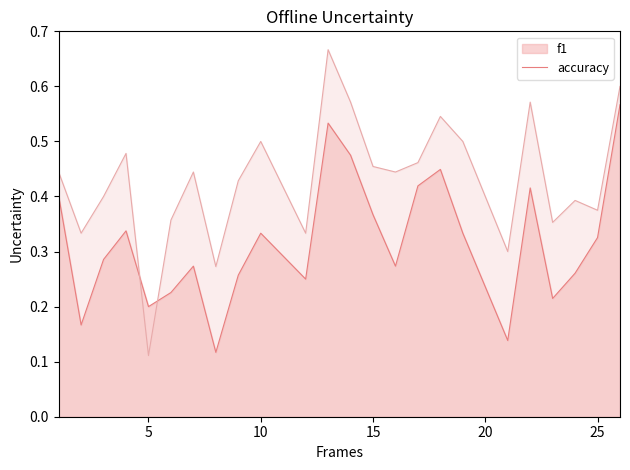

How many intersections are there between accuracy and f1?

2